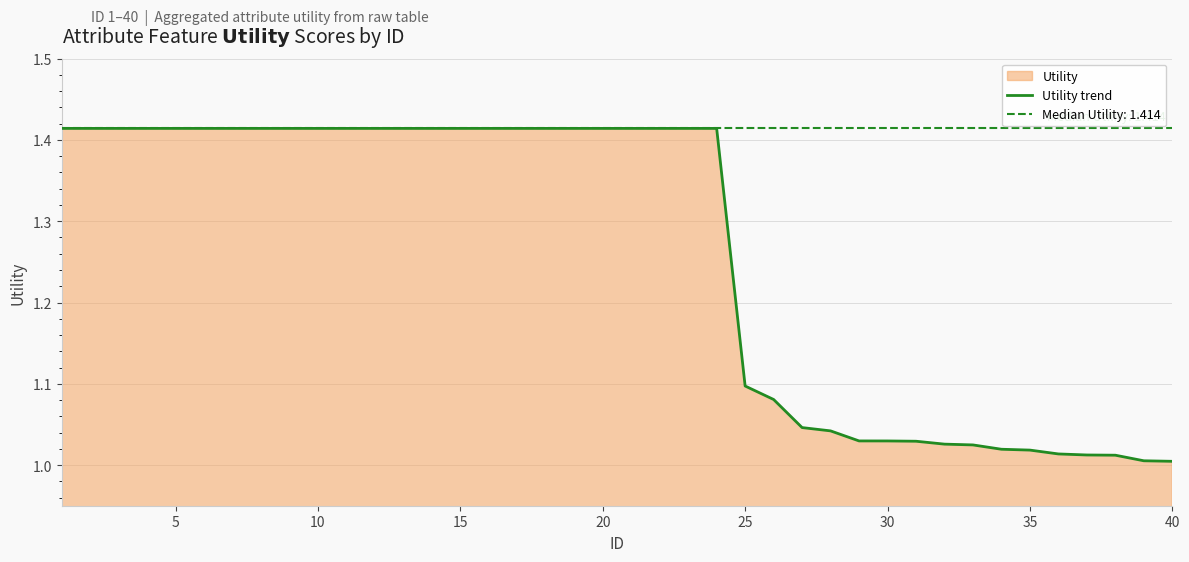

True or false: Utility trend has a value of 1.5 at 30.

False